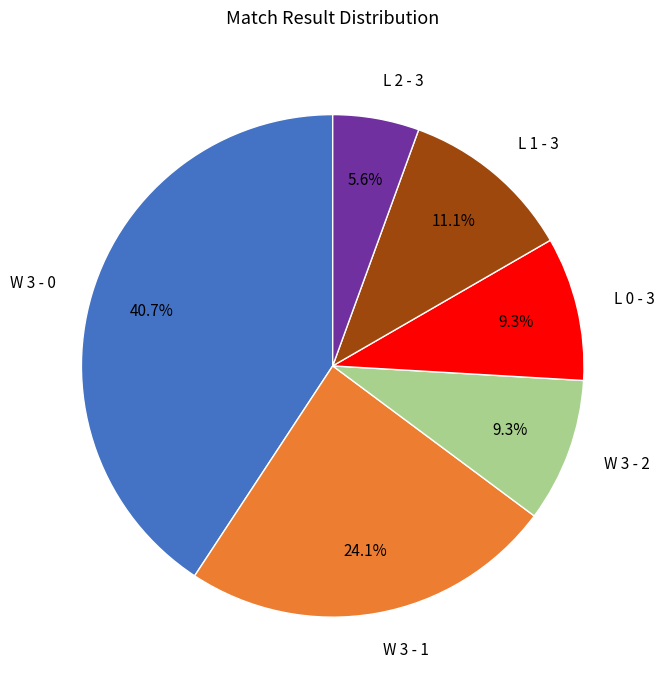

Is there any slice that represents more than half of the pie?

No